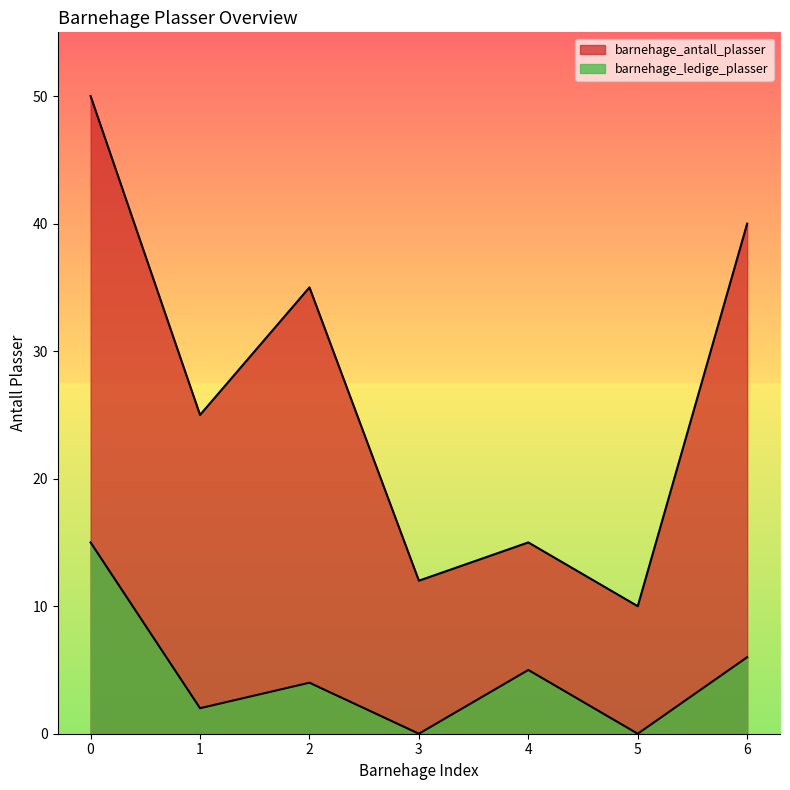

How many data points in barnehage_ledige_plasser are less than 4?

3